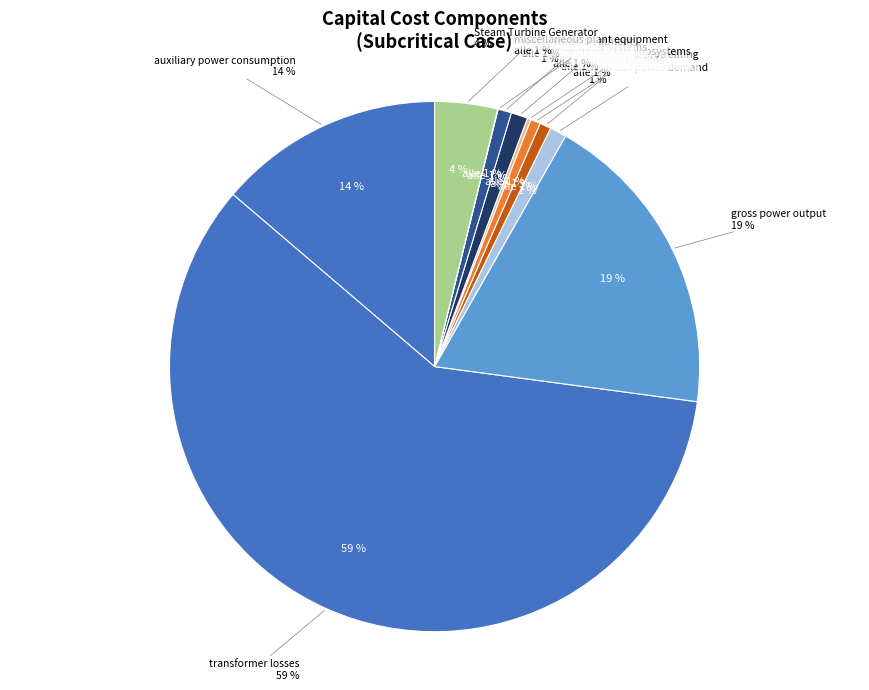

Which category has the biggest portion of the pie?

transformer losses